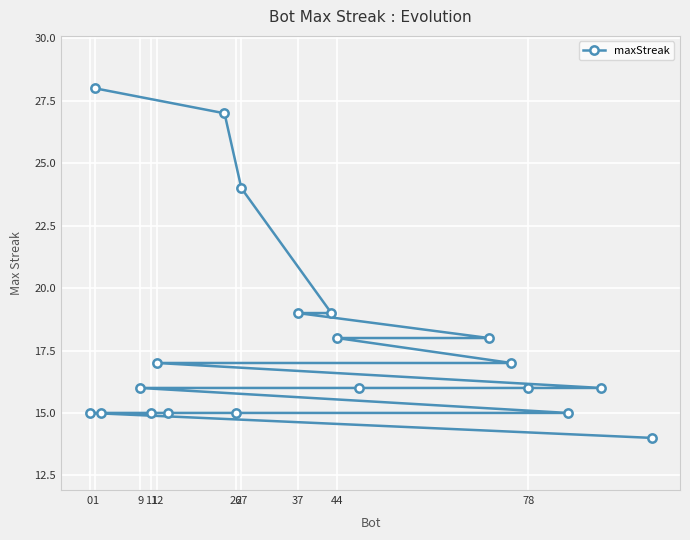

True or false: the data has more than 2 interior local peaks.

False